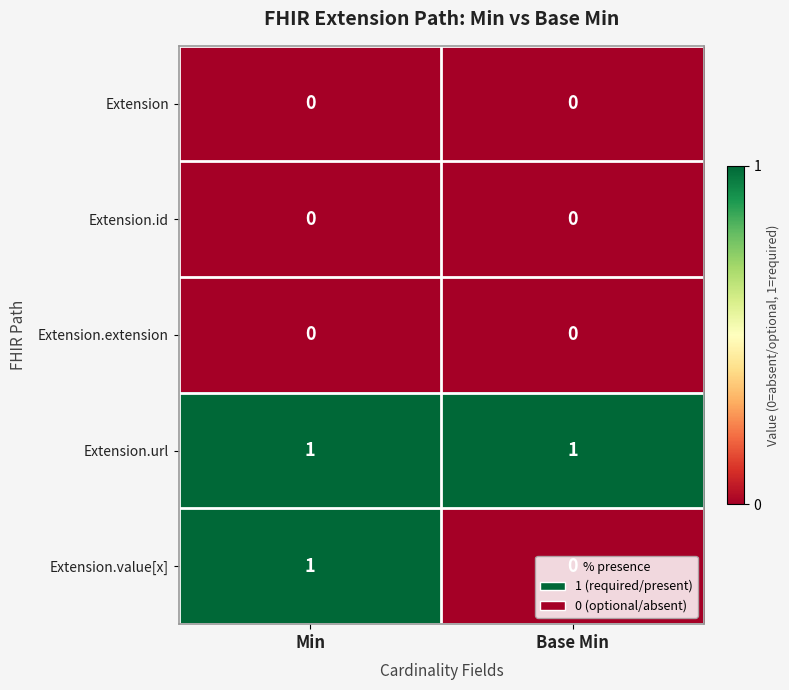

At which label does Extension.value[x] reach its minimum?

Base Min